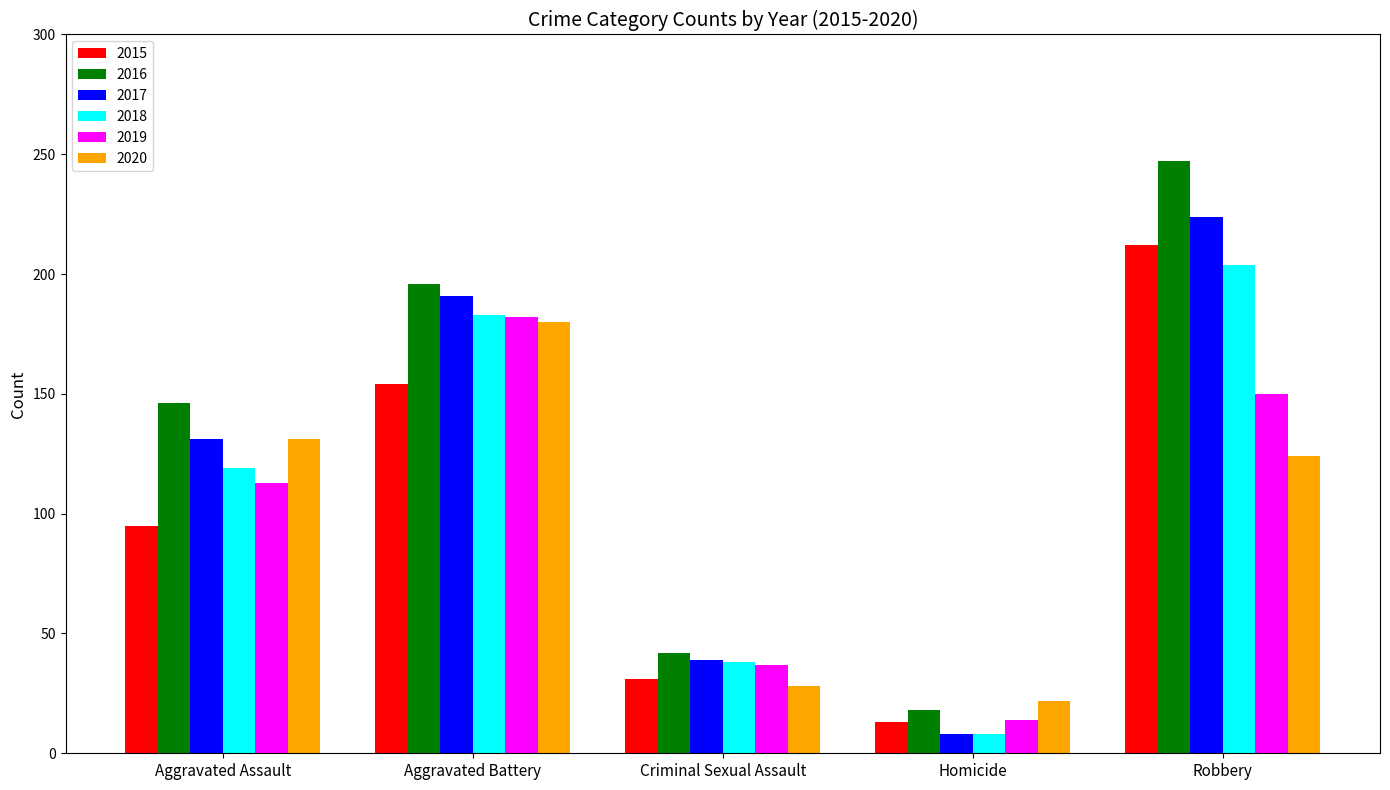

What is the approximate value of 2016 at Aggravated Assault?

146